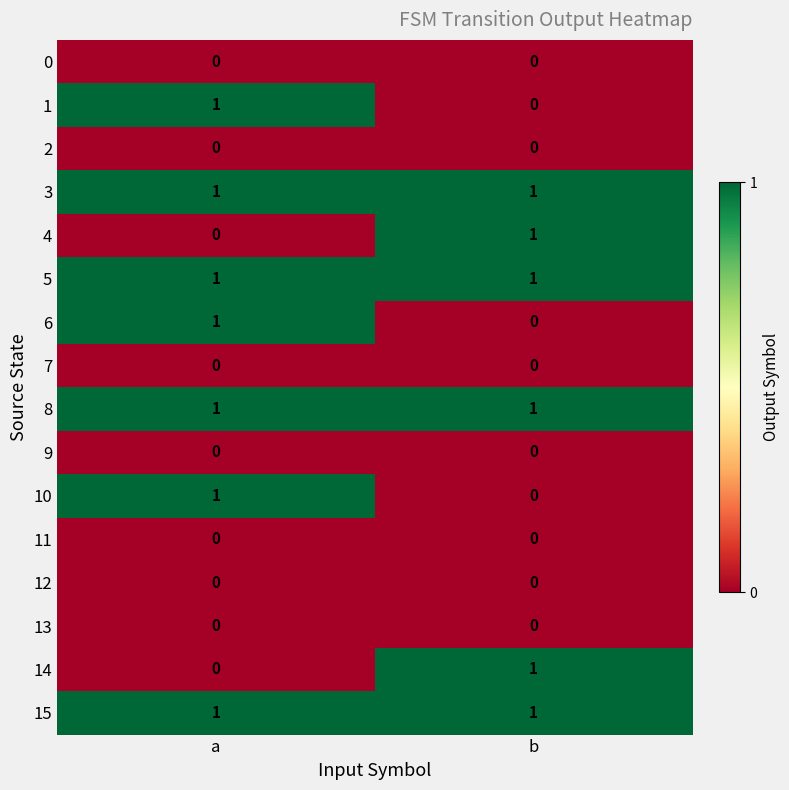

Is it true that 8 equals 0 at a?

False